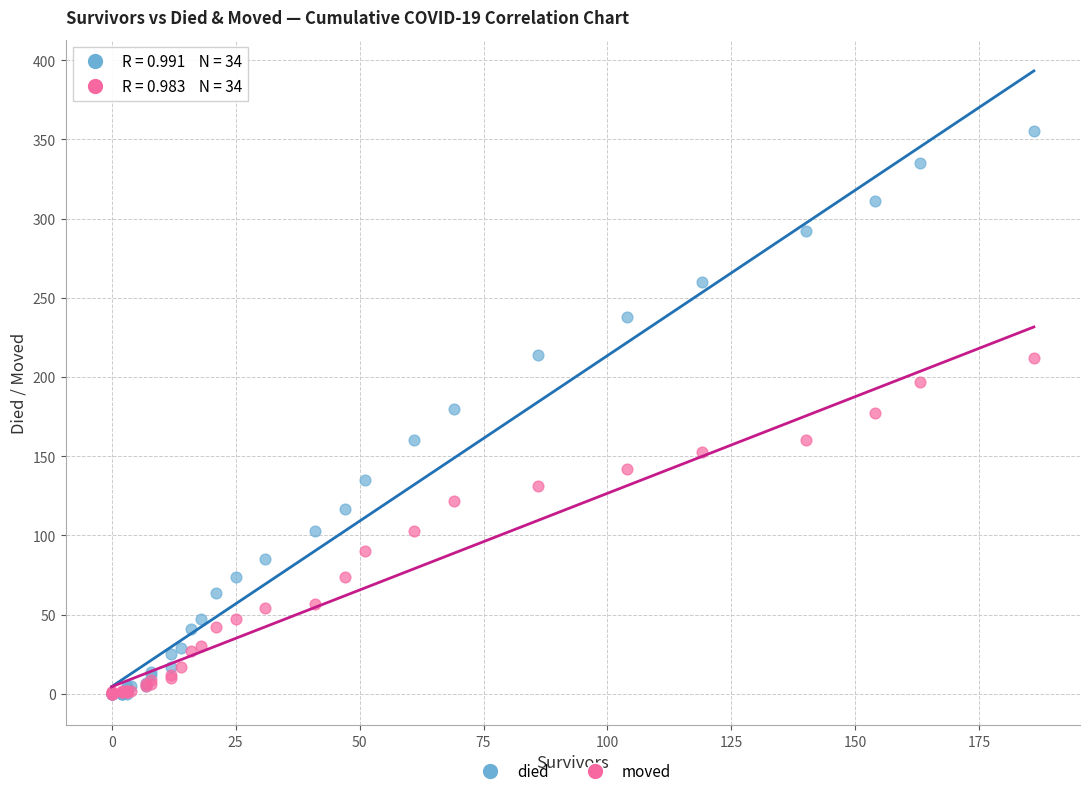

What are all the series names shown in the legend?

died, moved